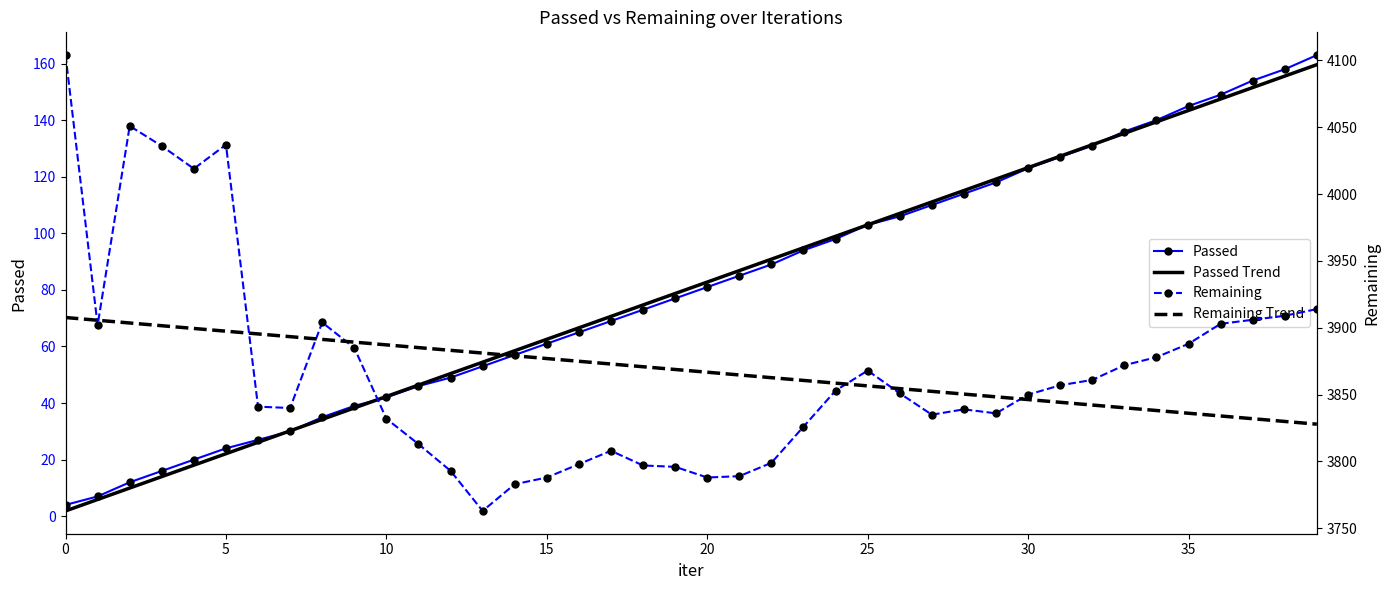

What is the difference between the maximum and minimum values in the Remaining Trend series?

79.8